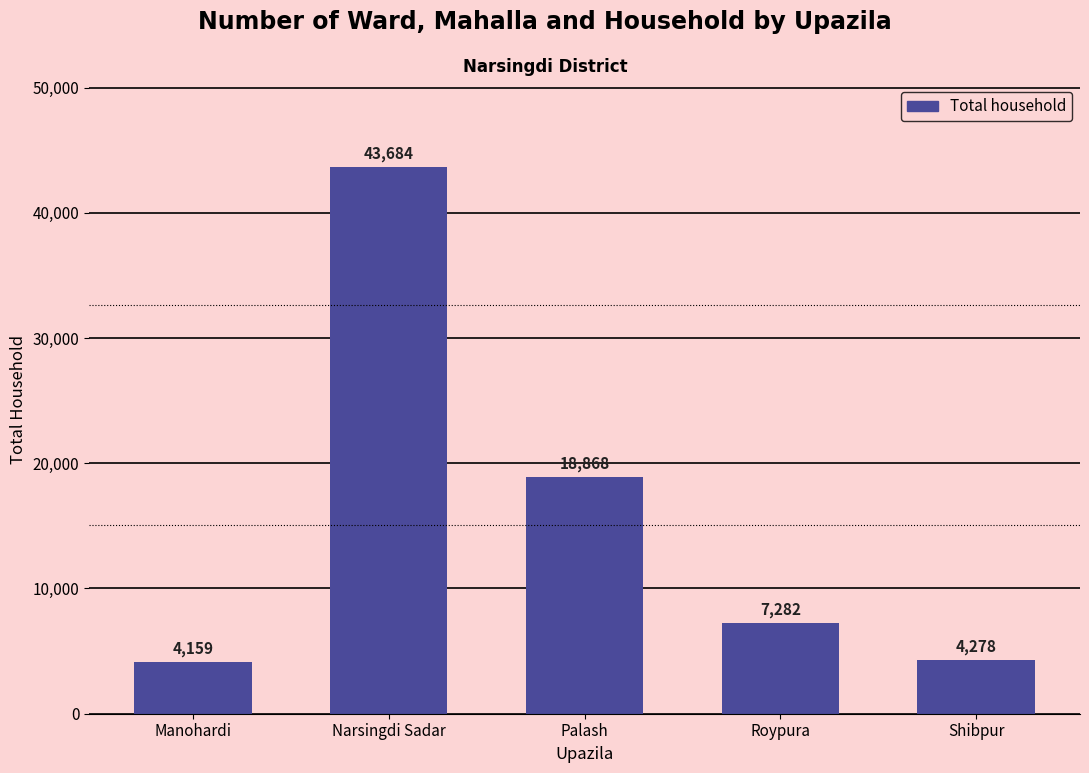

What is the maximum value shown in the chart?

43684